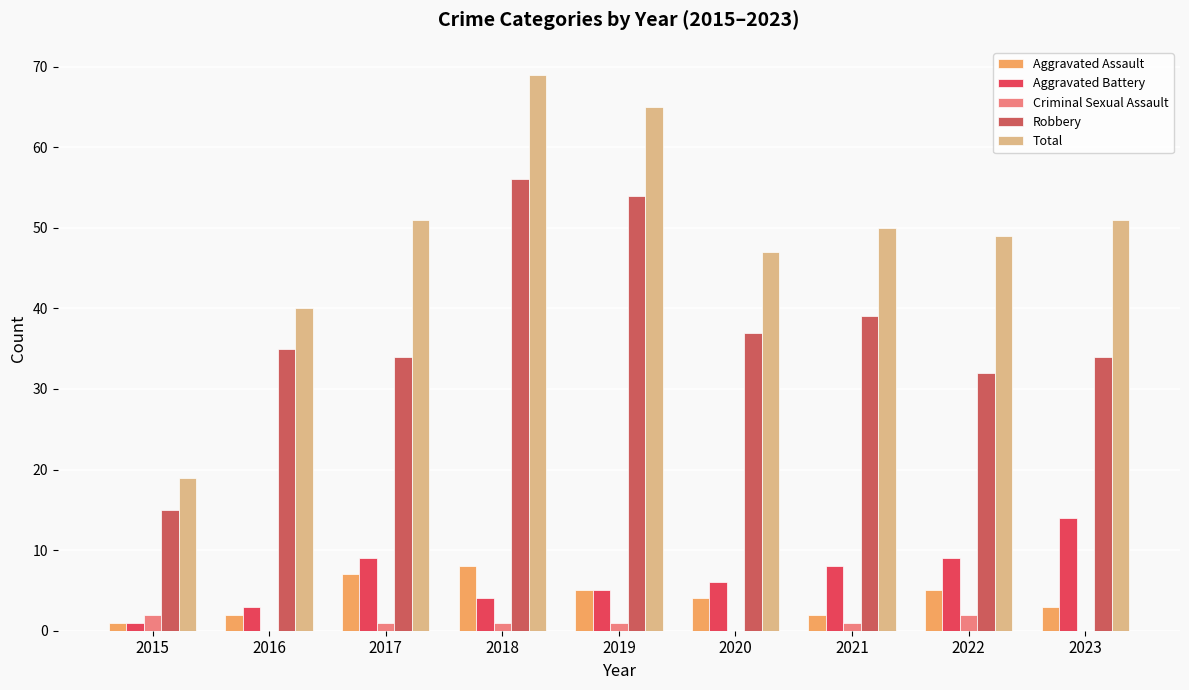

Where does the Robbery series first go above 35?

2018